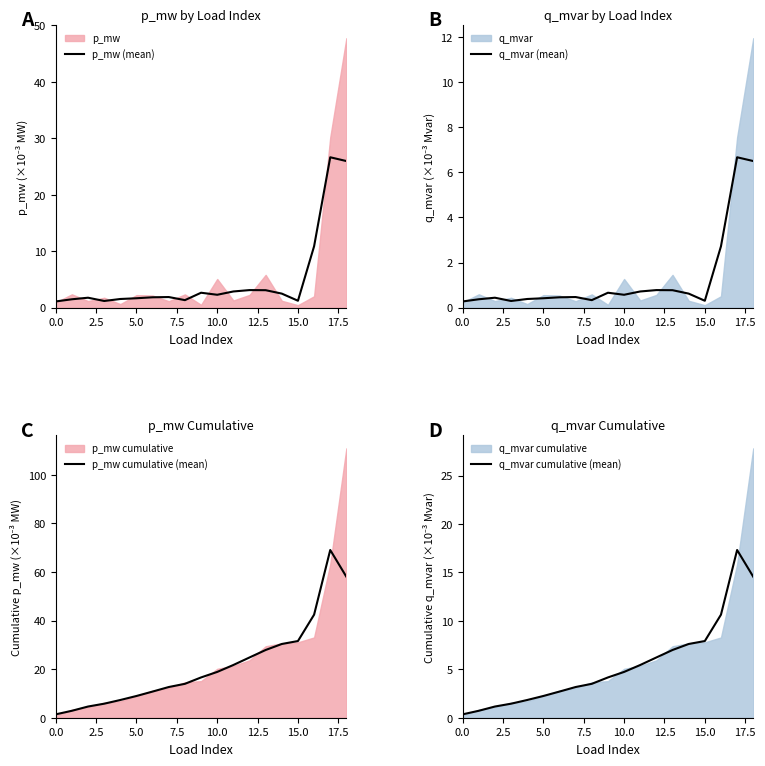

What is the difference between the second highest and second lowest values in the q_mvar (mean) series?

6.2